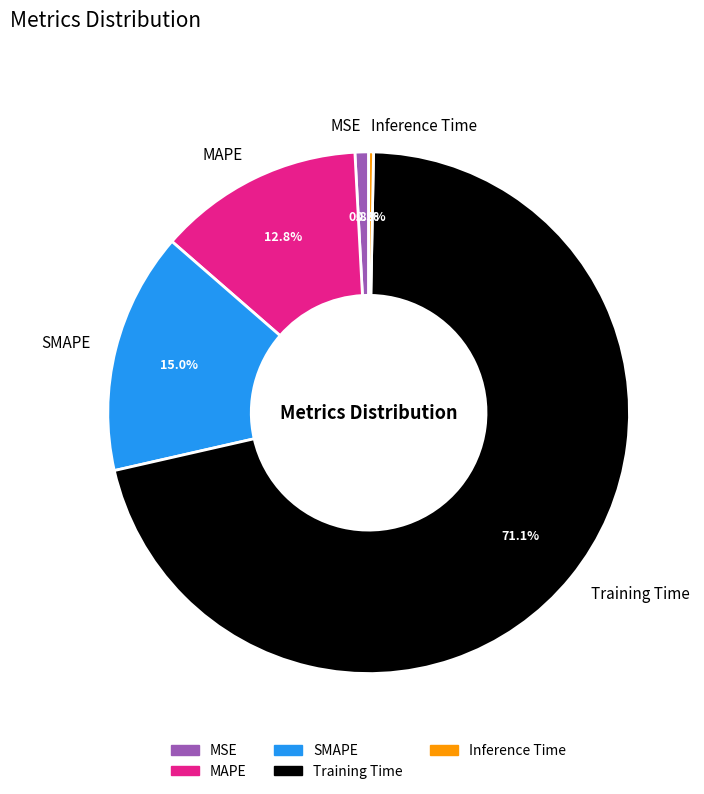

What portion of the pie excludes Training Time?

28.9%